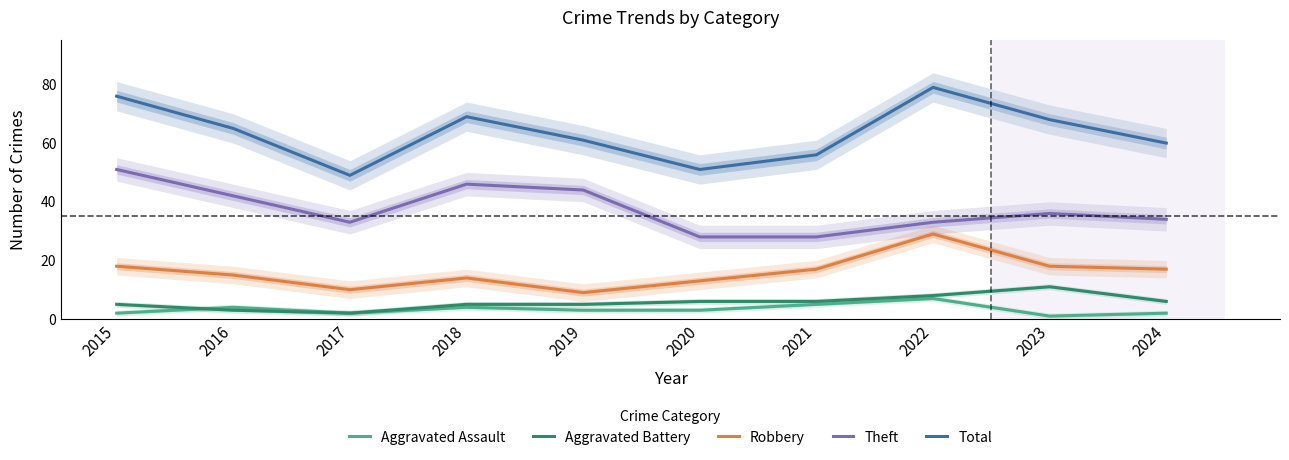

Which series has the largest total across all categories?

Total